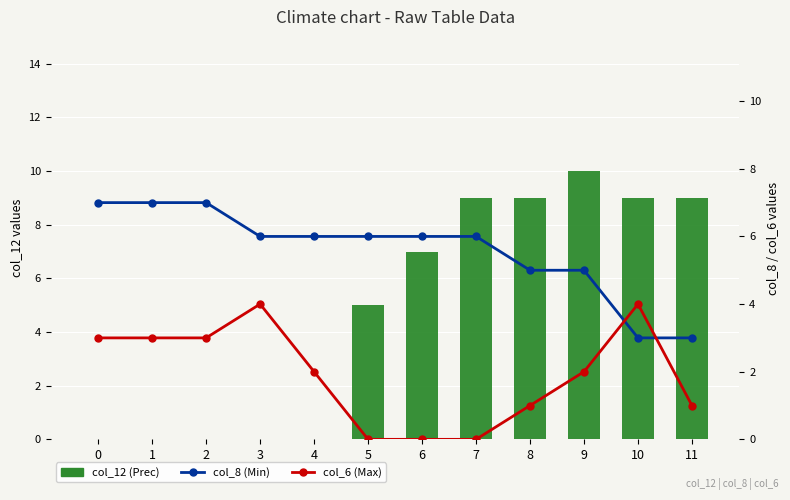

Which category has the highest value in the col_12 (Prec) series?

9